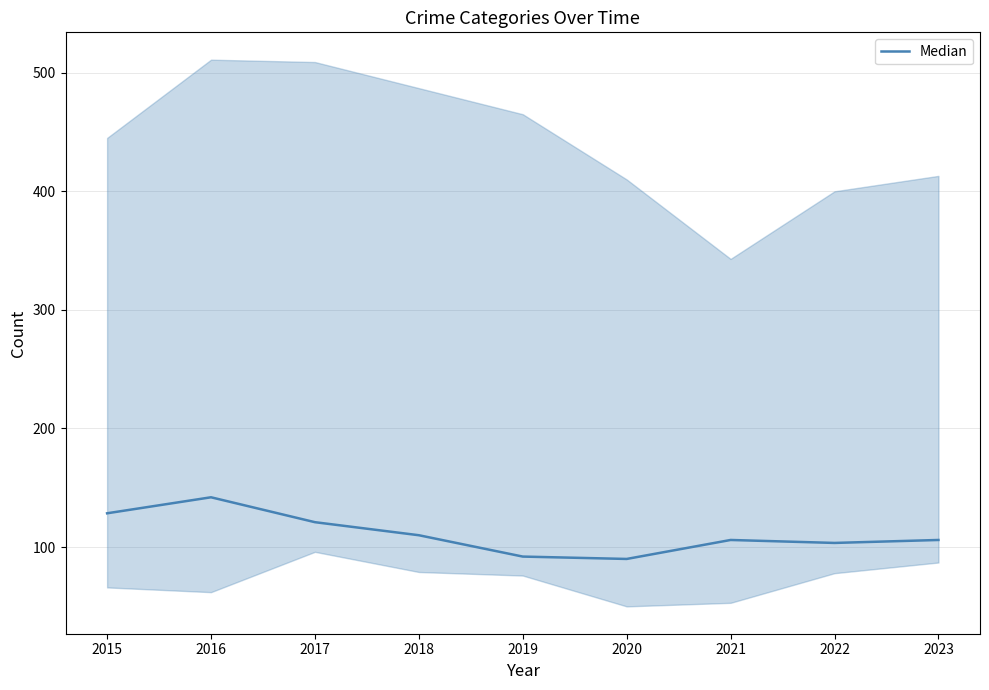

How many values are below 106?

3